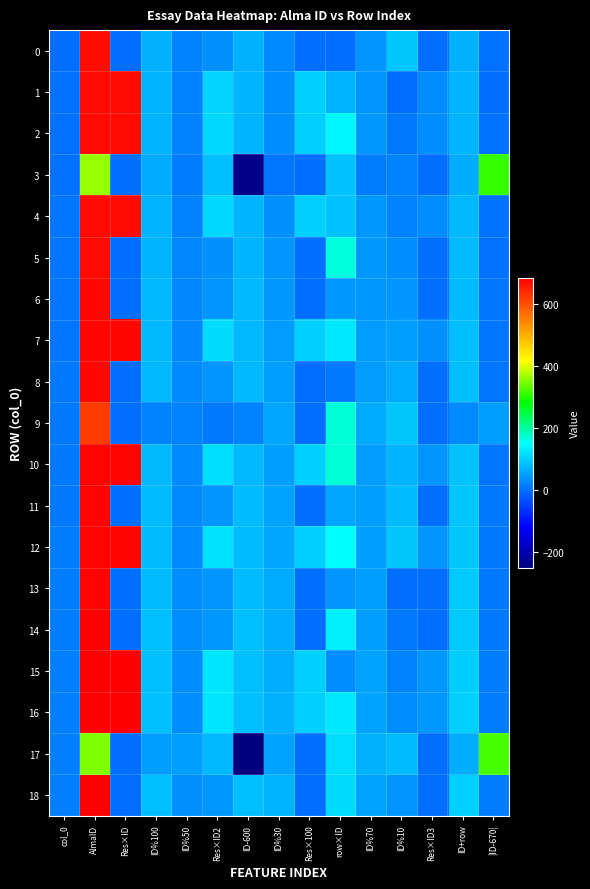

Which series has the largest total across all categories?

12